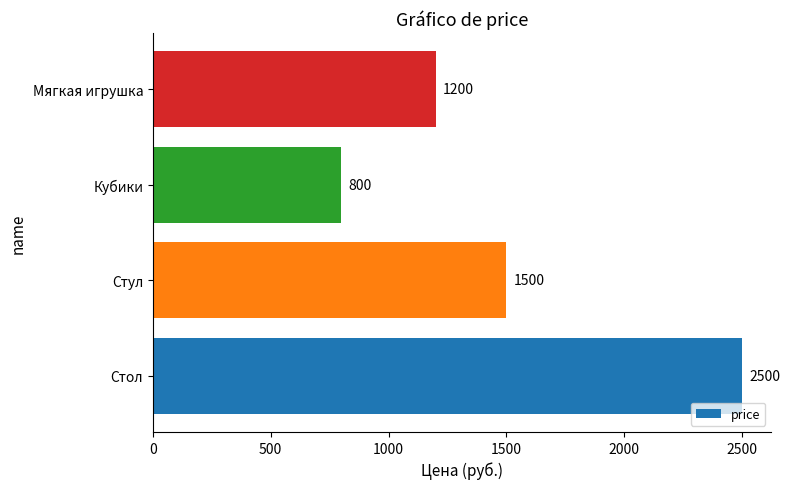

What is the sum of the values at Кубики and Стол?

3300